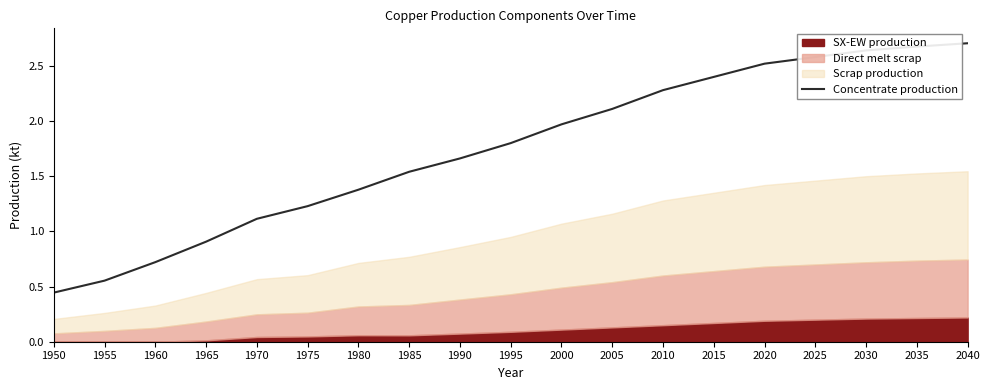

How many values are below 1?

4